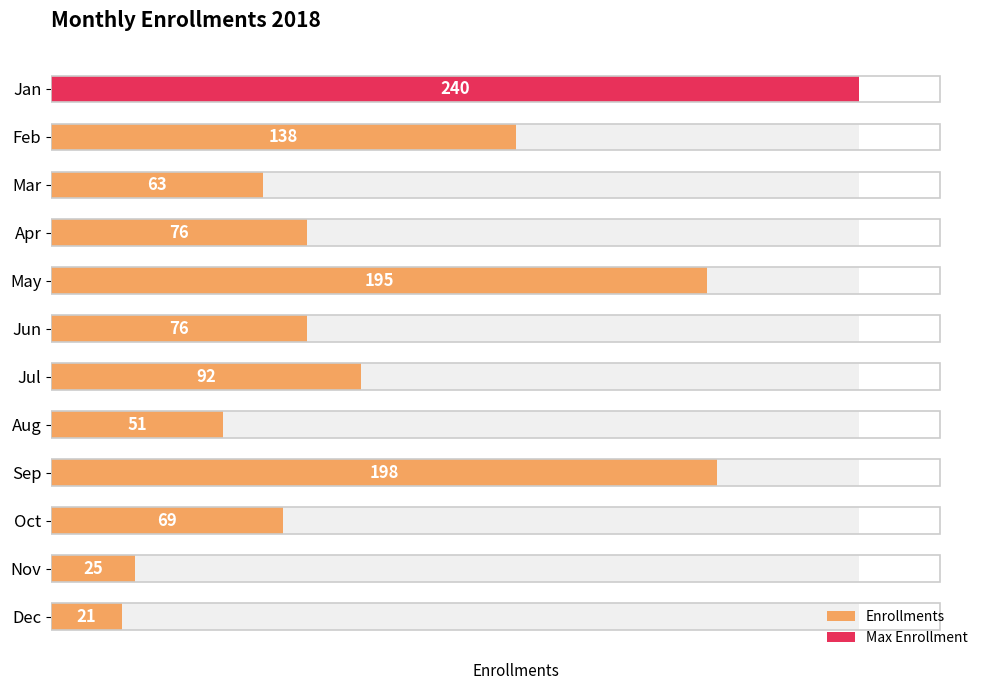

Rank the categories by value from highest to lowest.

Jan, Sep, May, Feb, Jul, Apr, Jun, Oct, Mar, Aug, Nov, Dec